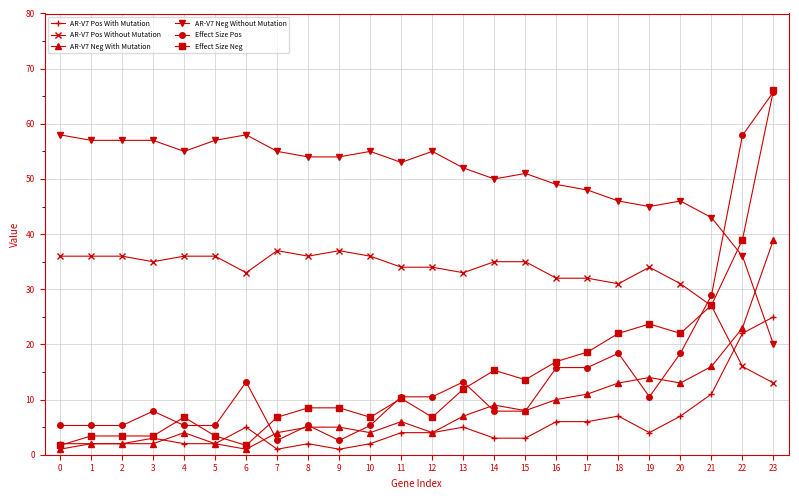

Which series has the largest range (max minus min)?

Effect Size Neg